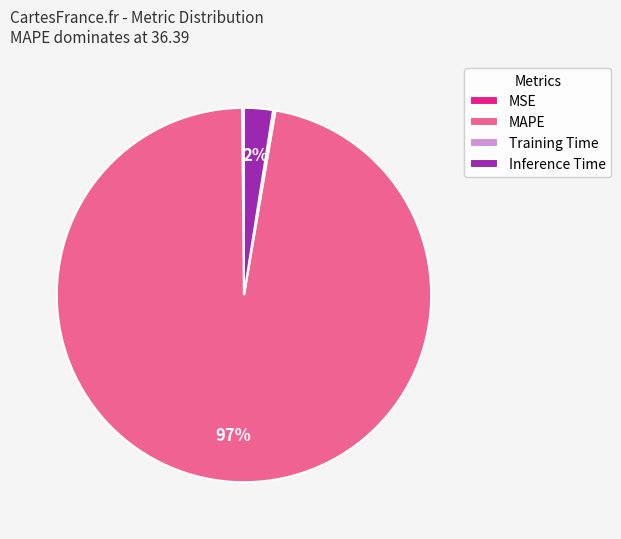

Which slice is the largest?

MAPE